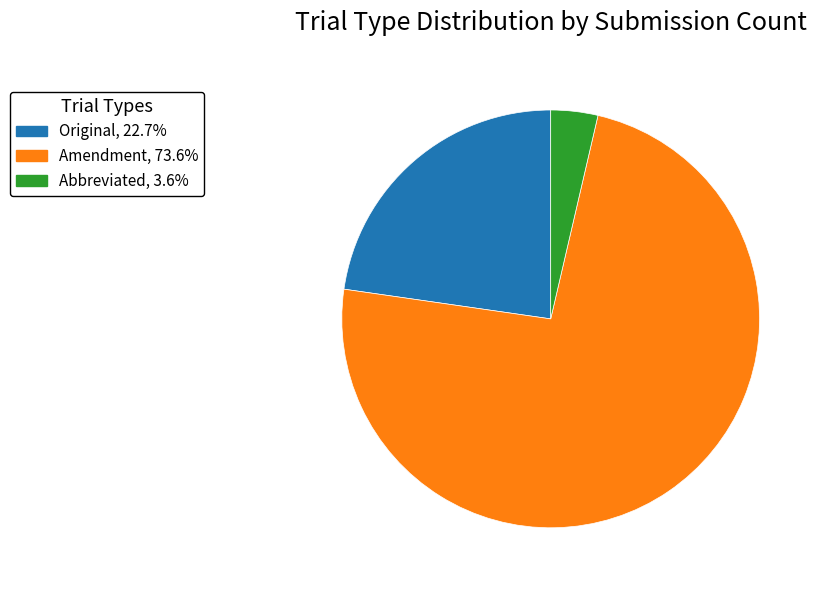

How many slices are in this pie chart?

3